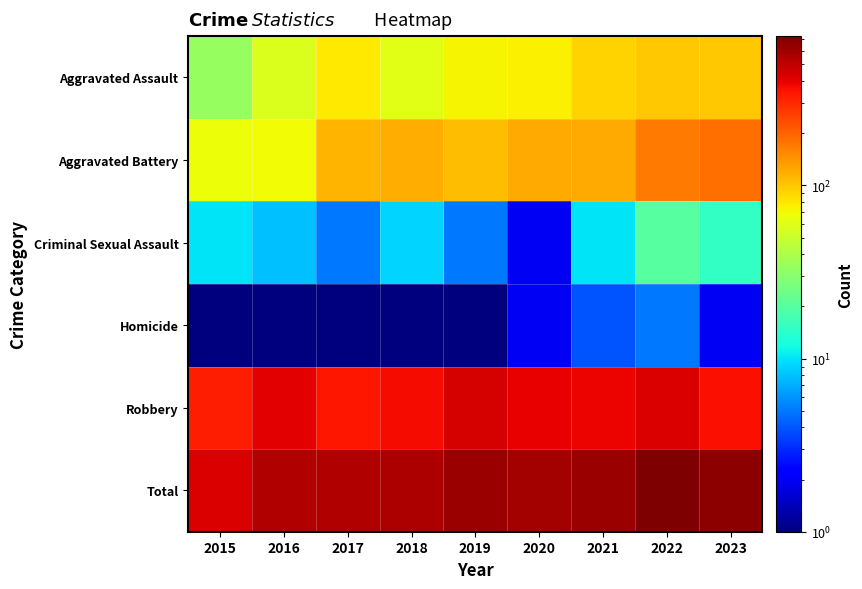

At which category is the sum across all series the highest?

2022